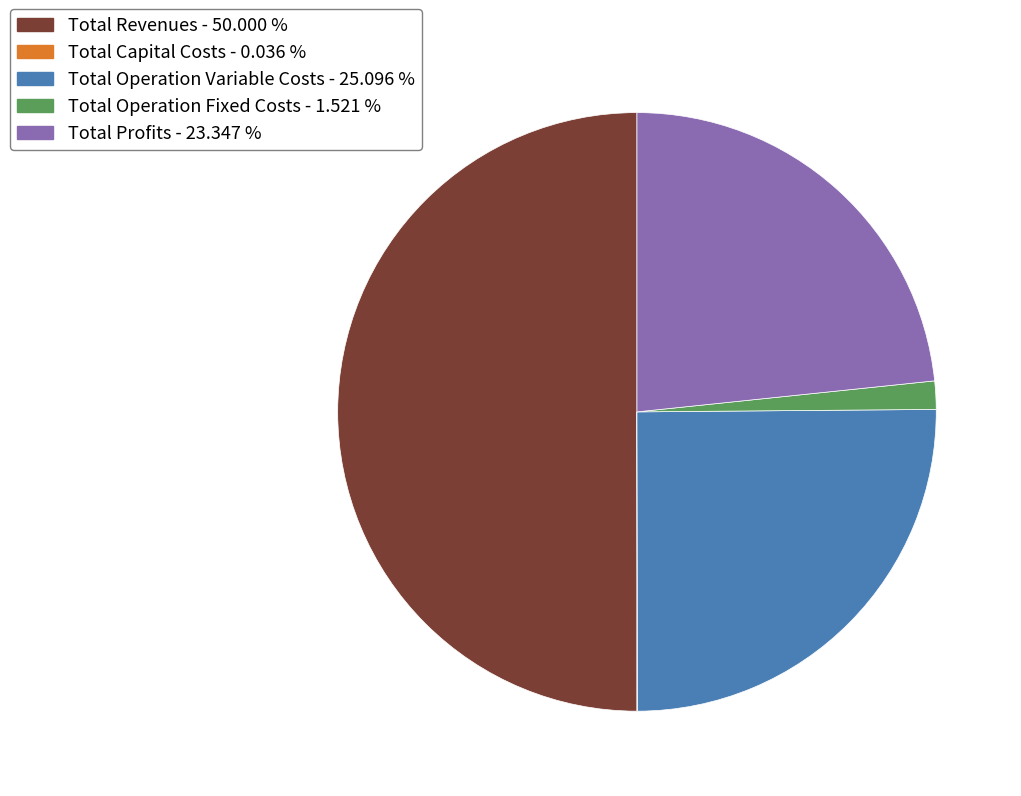

What is the largest slice in the pie chart?

Total Revenues